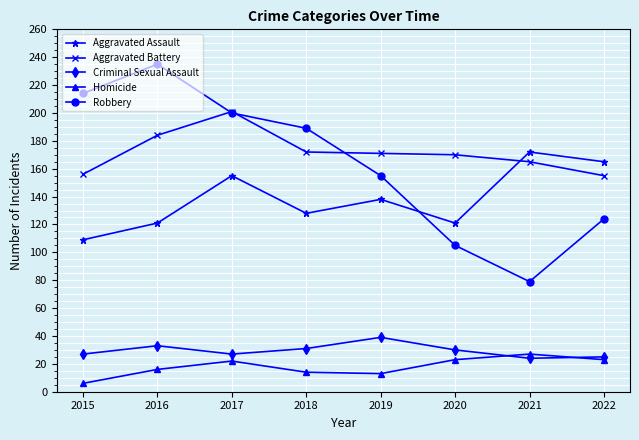

Which series has the largest range (max minus min)?

Robbery